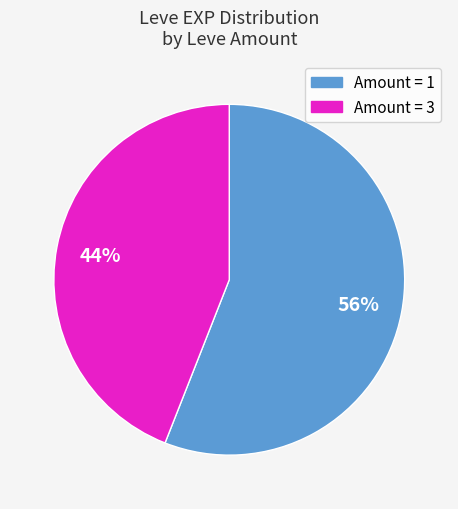

Rank the categories by value from highest to lowest.

Amount = 1, Amount = 3